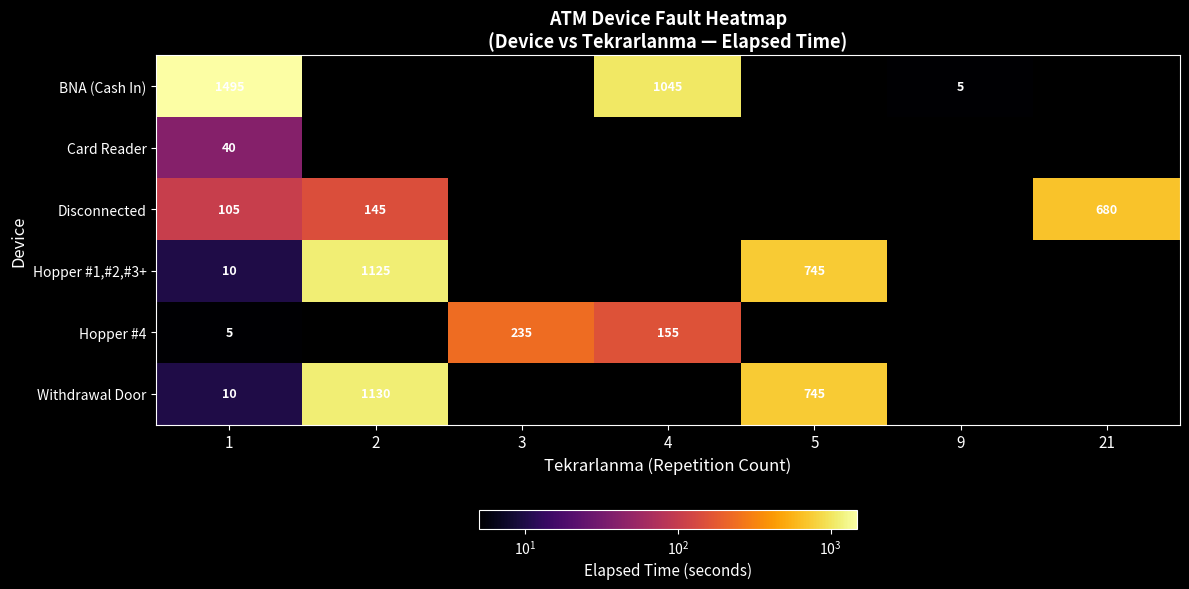

The Hopper #1,#2,#3+ series shows 10 at 1. True or false?

True